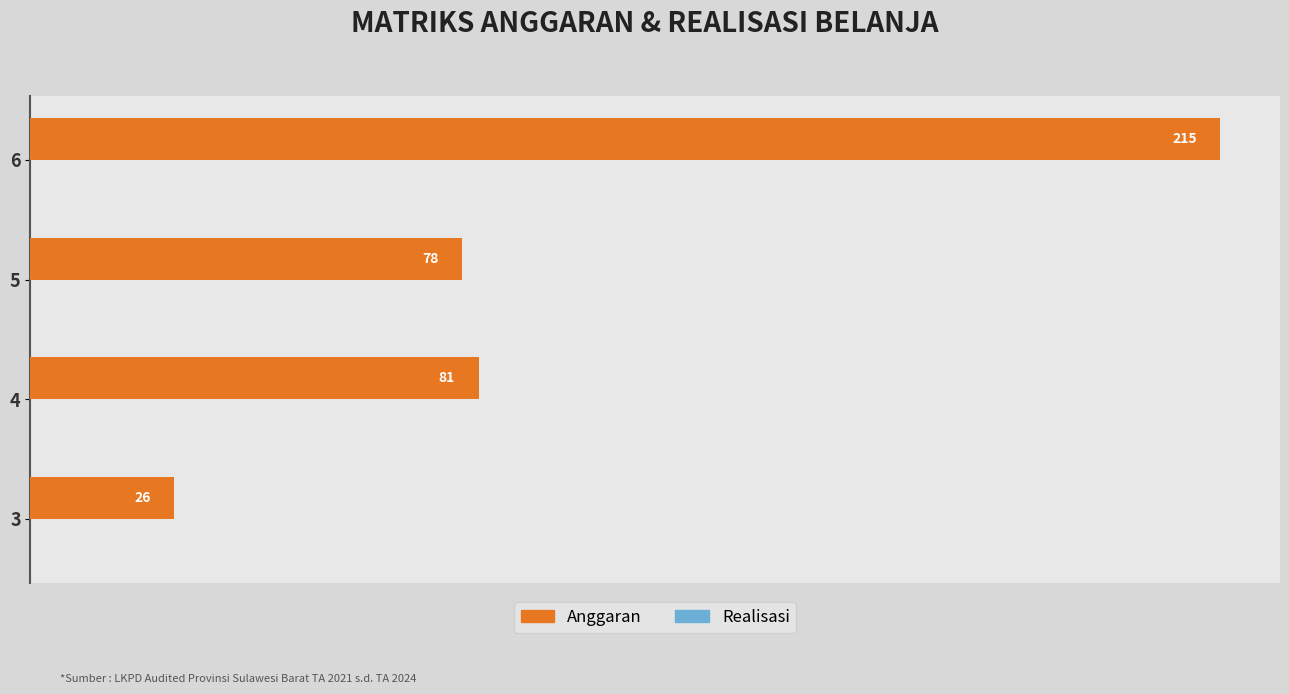

The chart shows a value of 215 at 6. True or false?

True